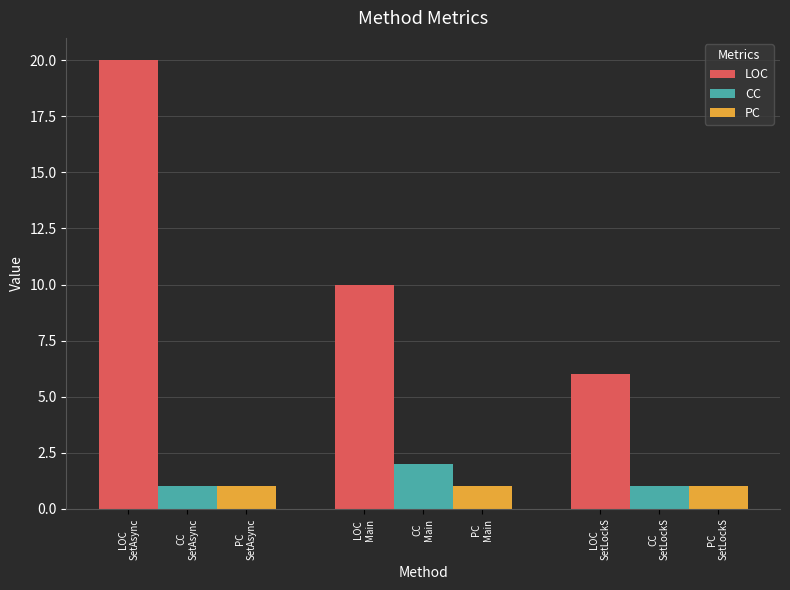

How many bars are there in total?

9